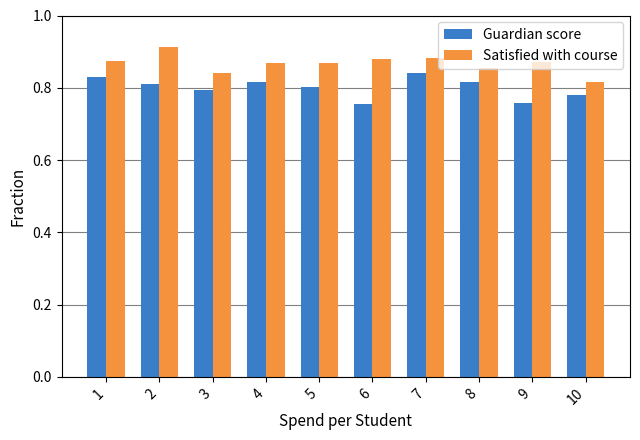

What are all the series names shown in the legend?

Guardian score, Satisfied with course